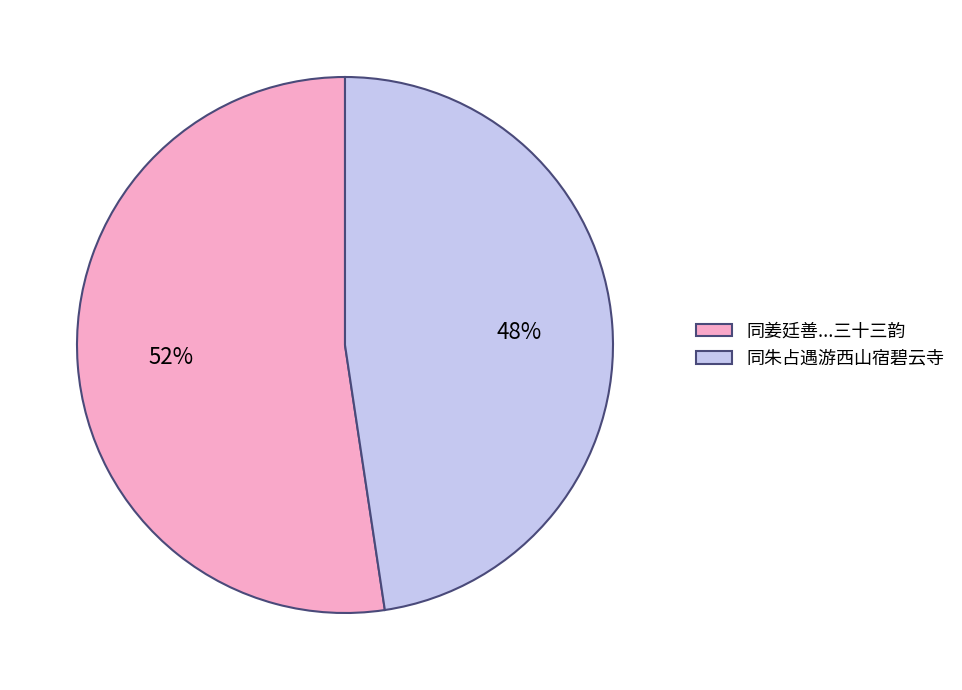

How many segments does this pie chart have?

2